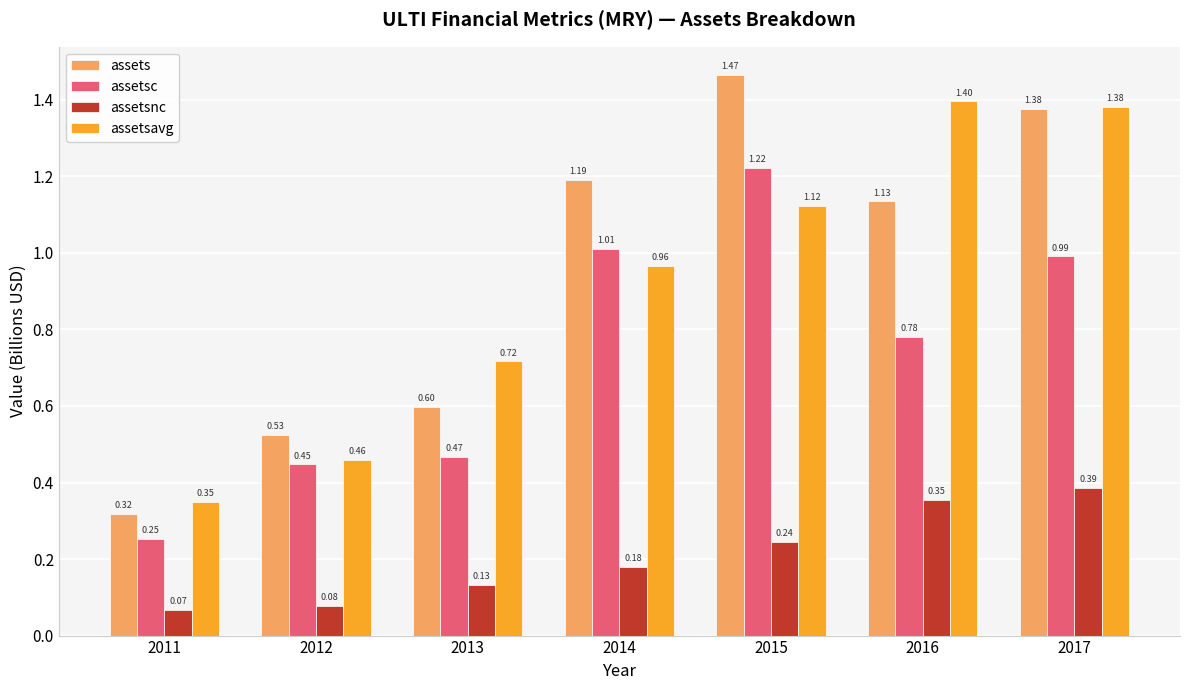

What are all the series names shown in the legend?

assets, assetsc, assetsnc, assetsavg